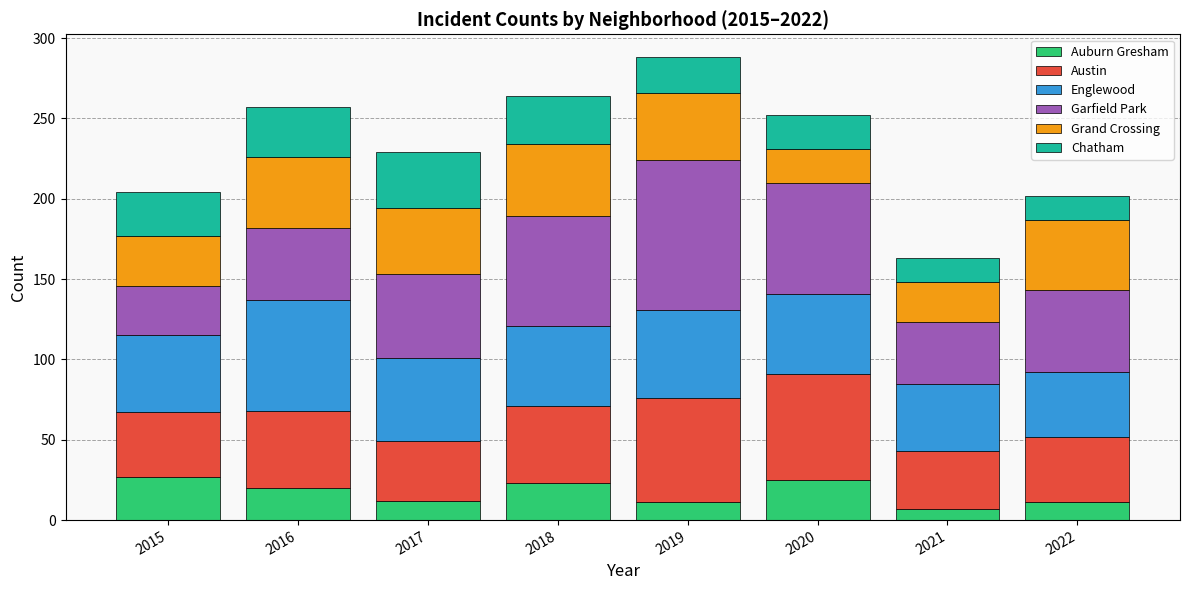

What is the total value across all series at 2018?

264